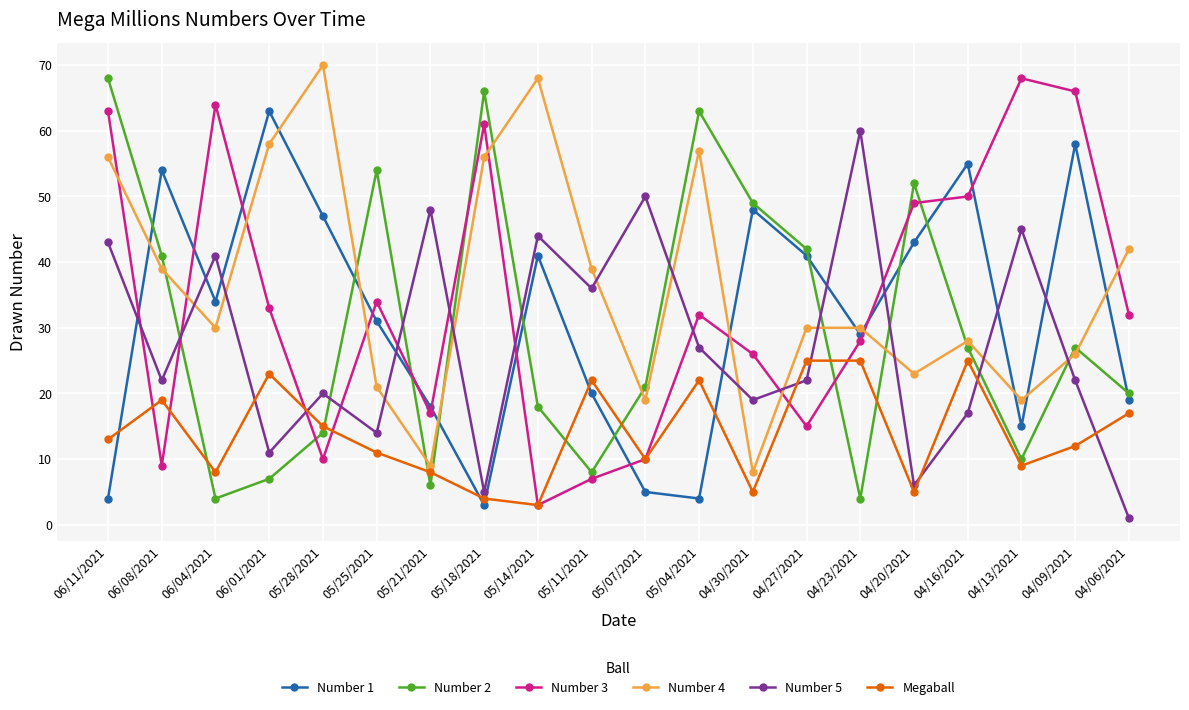

What value does the Number 1 series have at 06/08/2021?

54